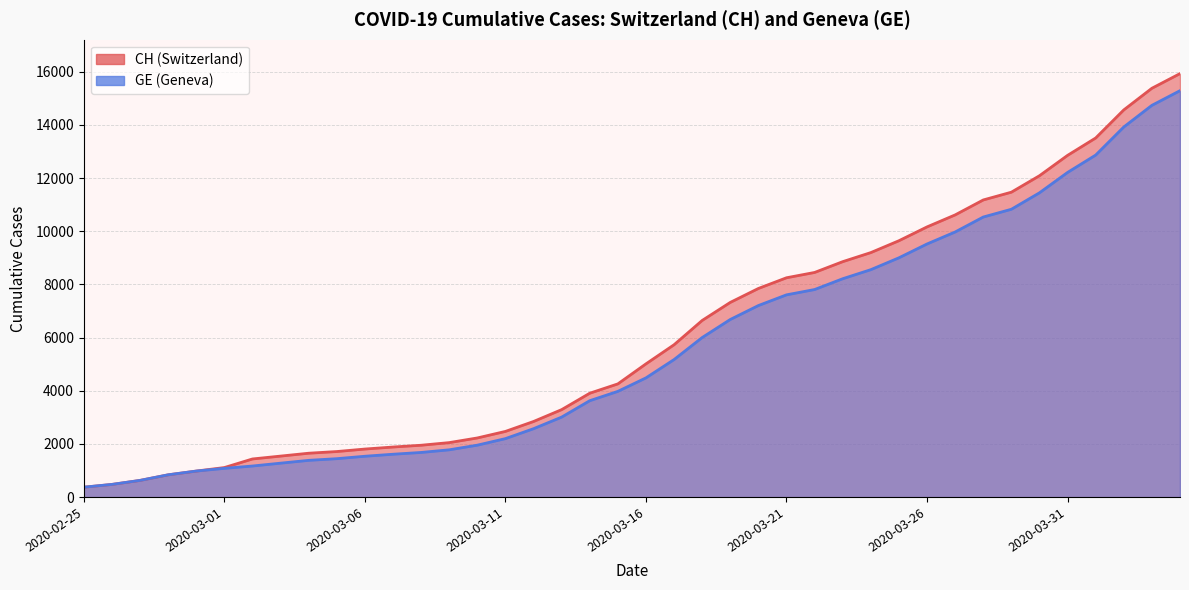

True or false: GE and CH cross at least once.

False